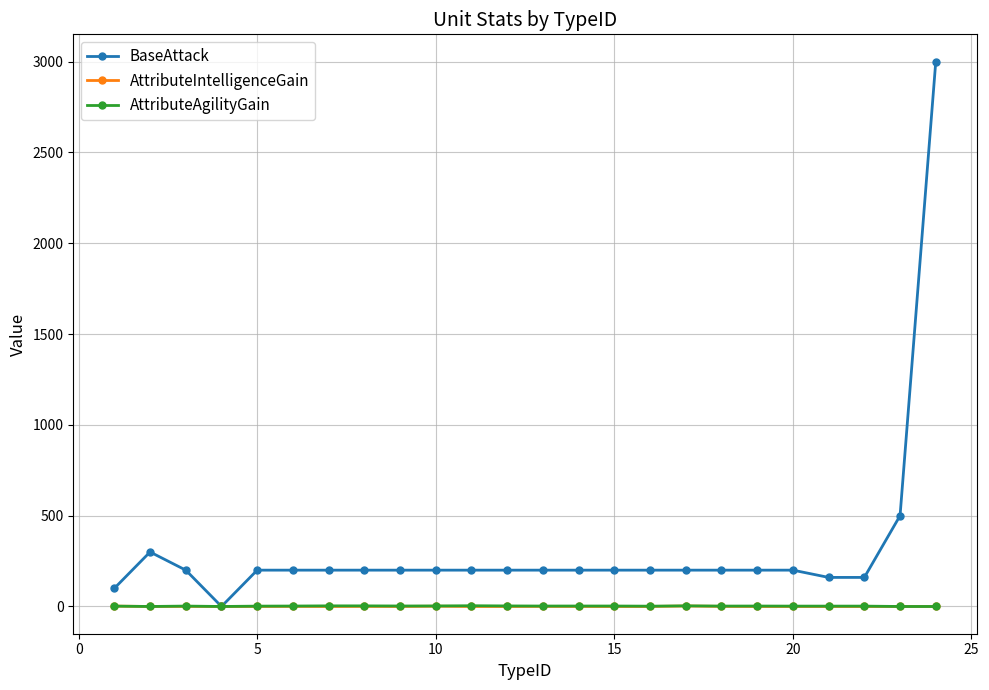

Which series has the widest spread of values?

BaseAttack